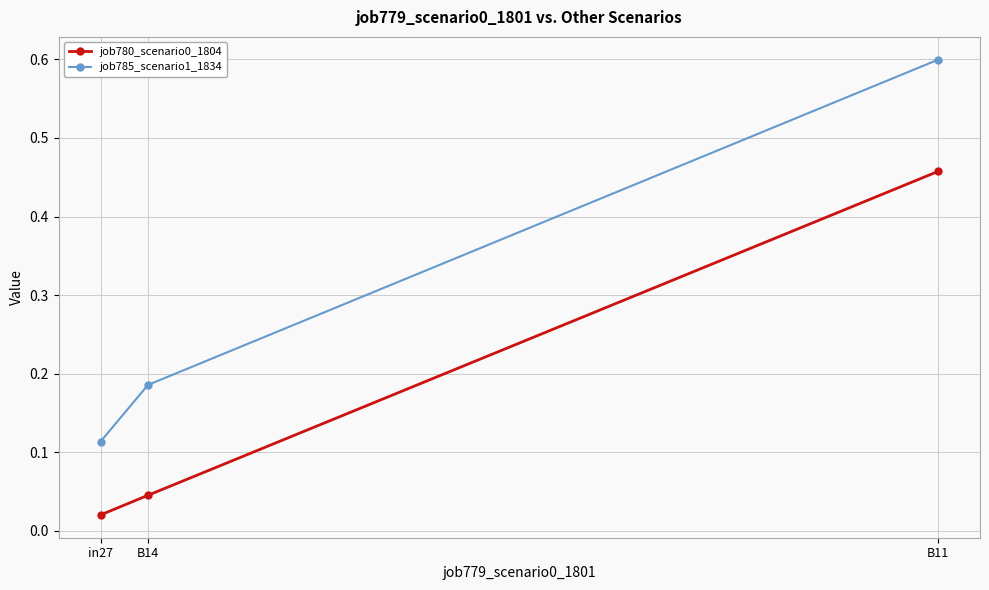

Is it true that job780_scenario0_1804 equals 0.1 at B11?

False